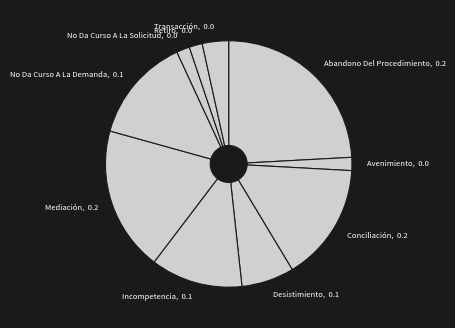

How many segments does this pie chart have?

10